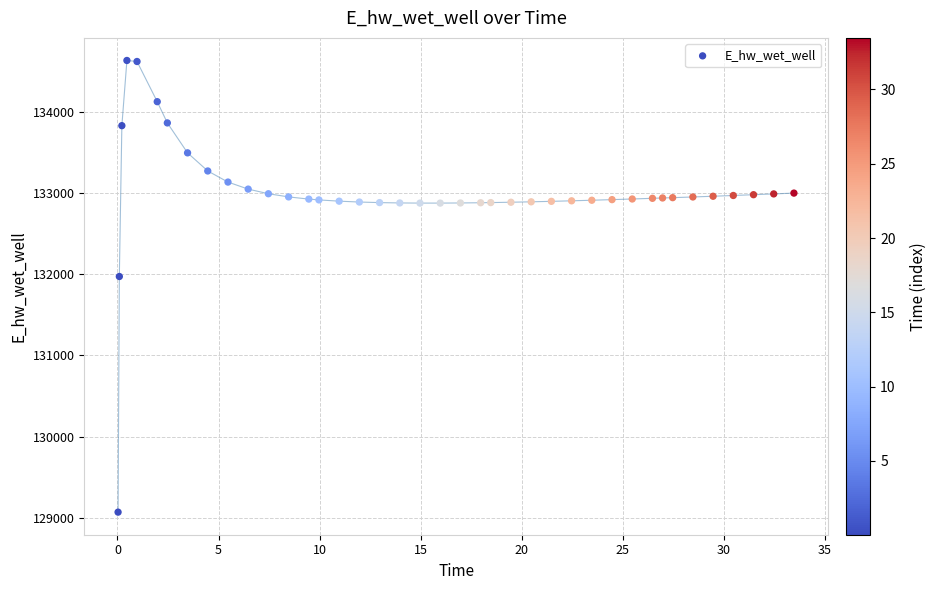

What Y value in the scatter plot is closest to 131849?

131970.2